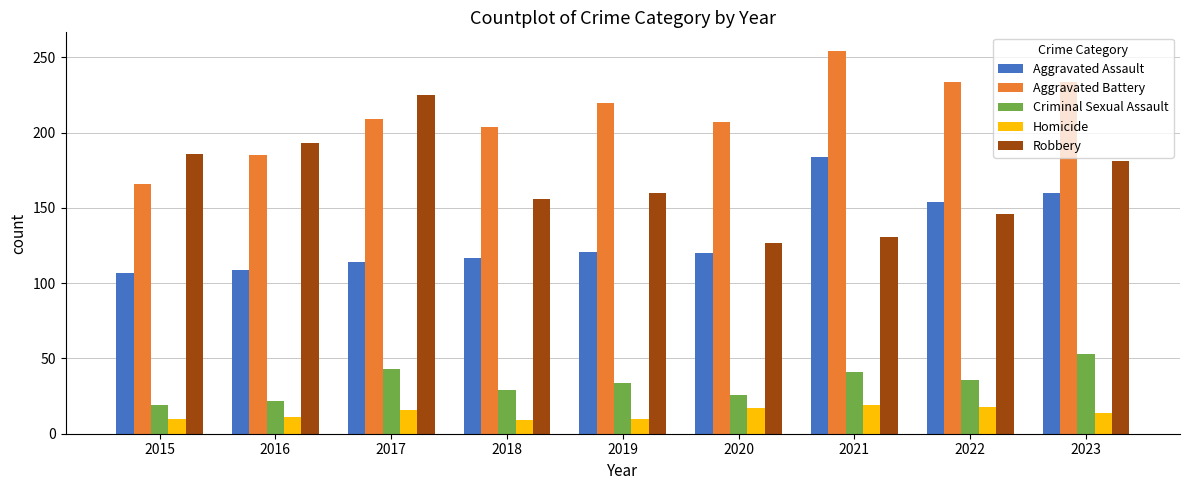

What is the sum of all Criminal Sexual Assault values?

303